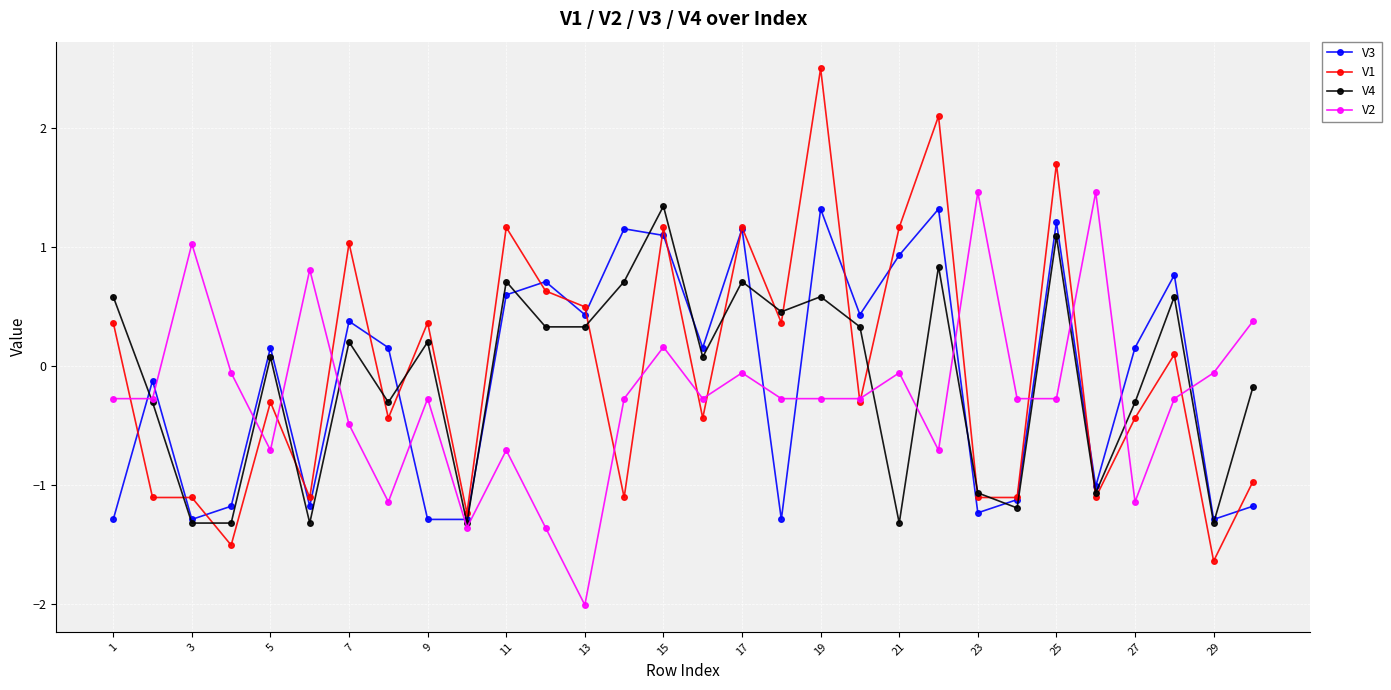

True or false: V1 has more than 0 points higher than both neighbors.

True